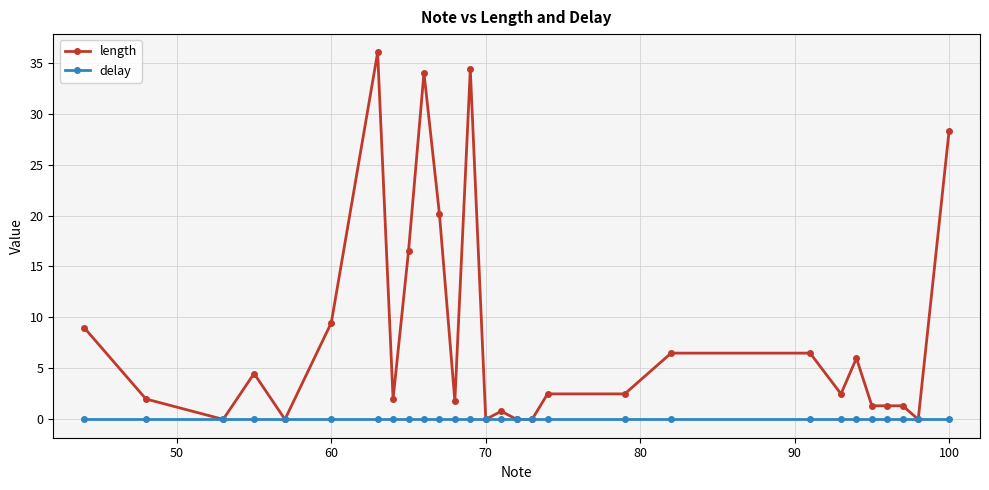

Reading left to right, list all the values displayed in this chart.

length: 9.0	2.0	0.0	4.5	0.0	9.5	36.0	2.0	16.5	34.0	20.2	1.8	34.3	0.0	0.8	0.0	0.0	2.5	2.5	6.5	6.5	2.5	6.0	1.3	1.3	1.3	0.0	28.3
delay: 0.0	0.0	0.0	0.0	0.0	0.0	0.0	0.0	0.0	0.0	0.0	0.0	0.0	0.0	0.0	0.0	0.0	0.0	0.0	0.0	0.0	0.0	0.0	0.0	0.0	0.0	0.0	0.0